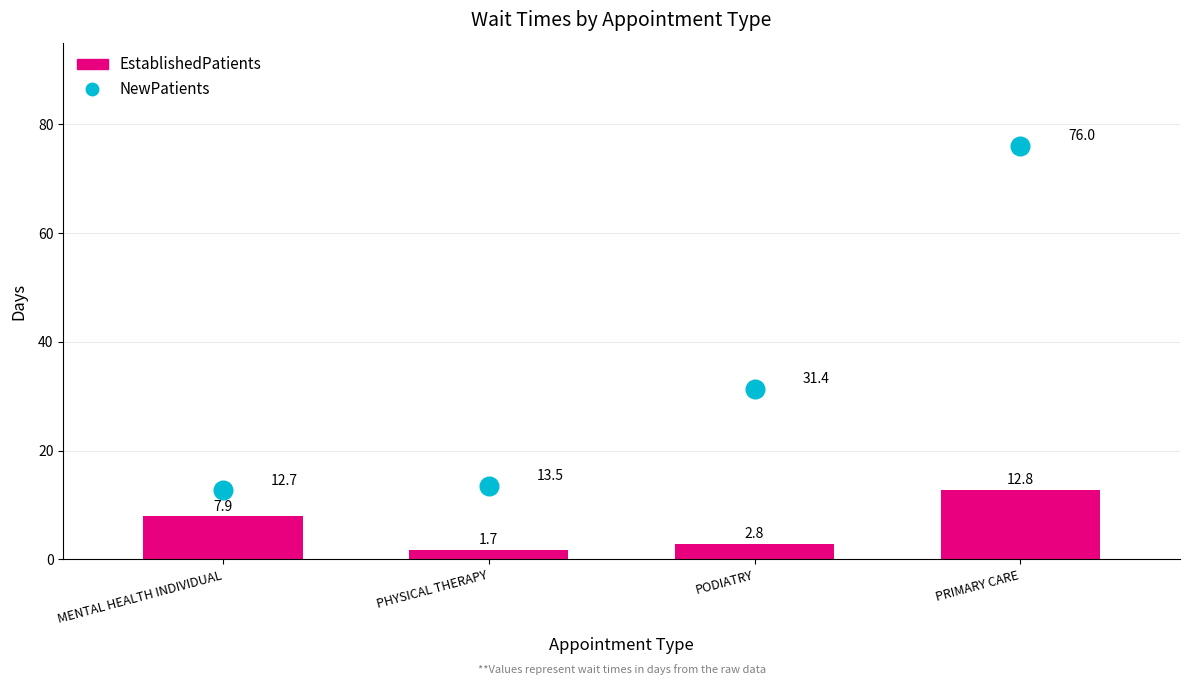

At how many categories does at least one series exceed 59?

1